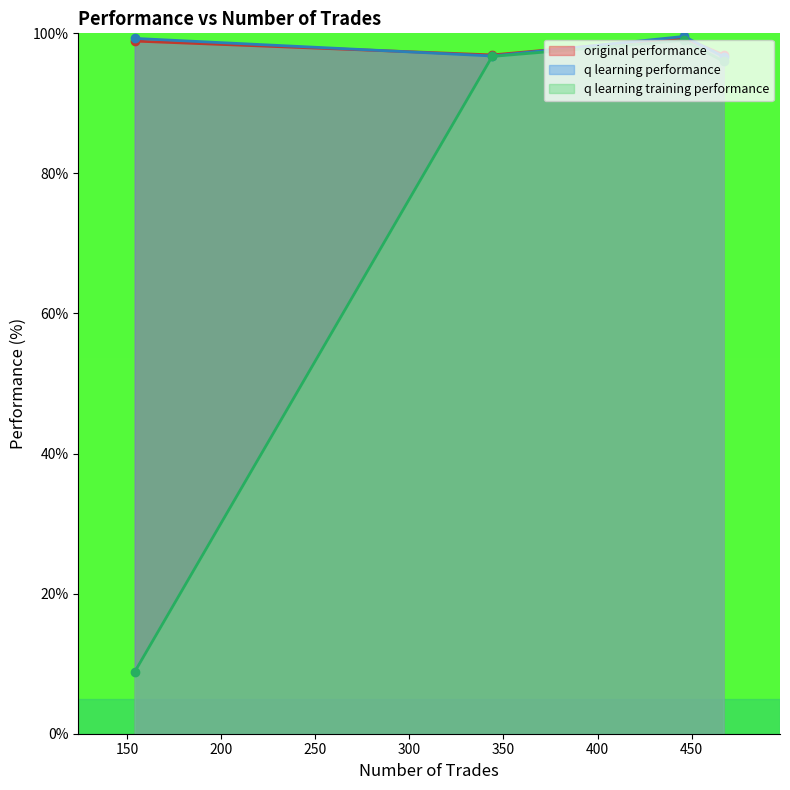

What is the value of the original performance point at the 4th from the left?

96.9